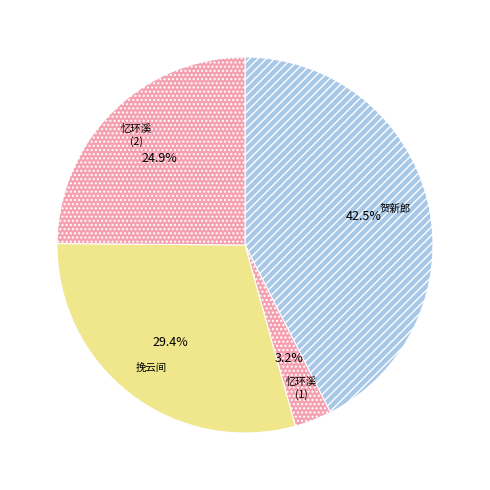

How many segments does this pie chart have?

4